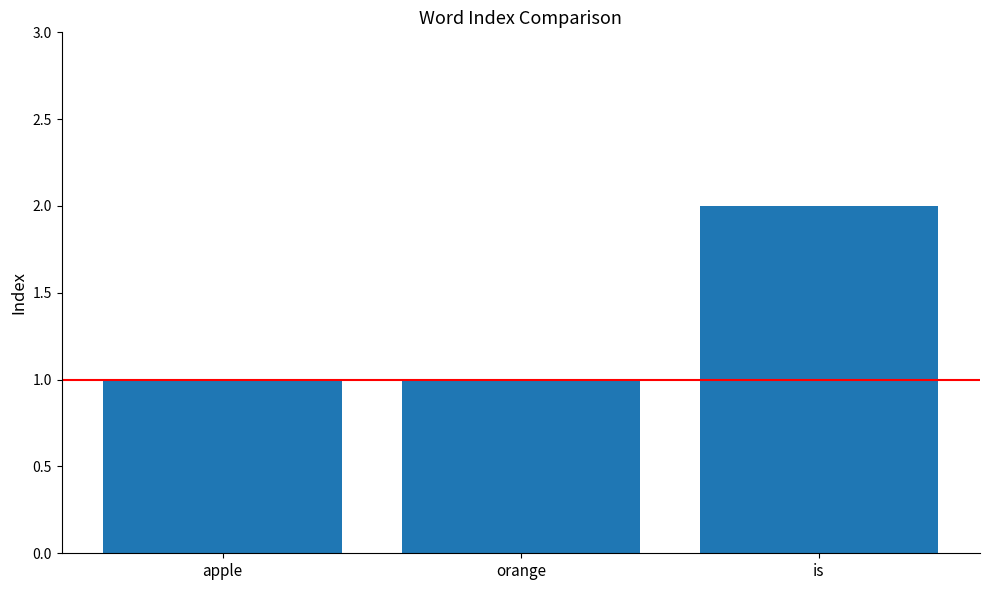

True or false: the data shows 1 at apple.

True